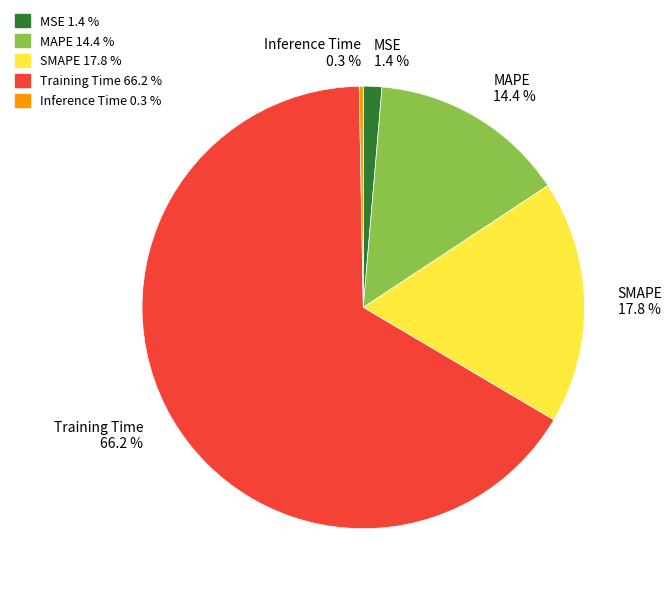

To the nearest percent, what percentage of the pie is MSE?

1%